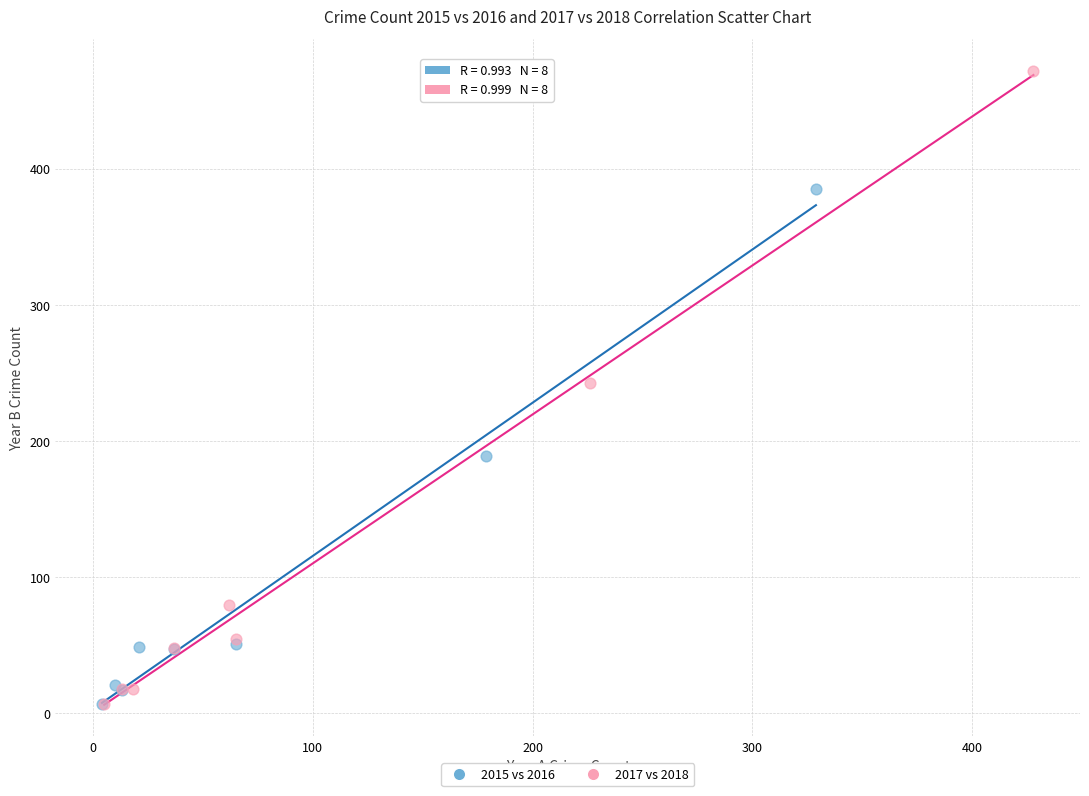

Which series contains the highest Y value?

2017 vs 2018